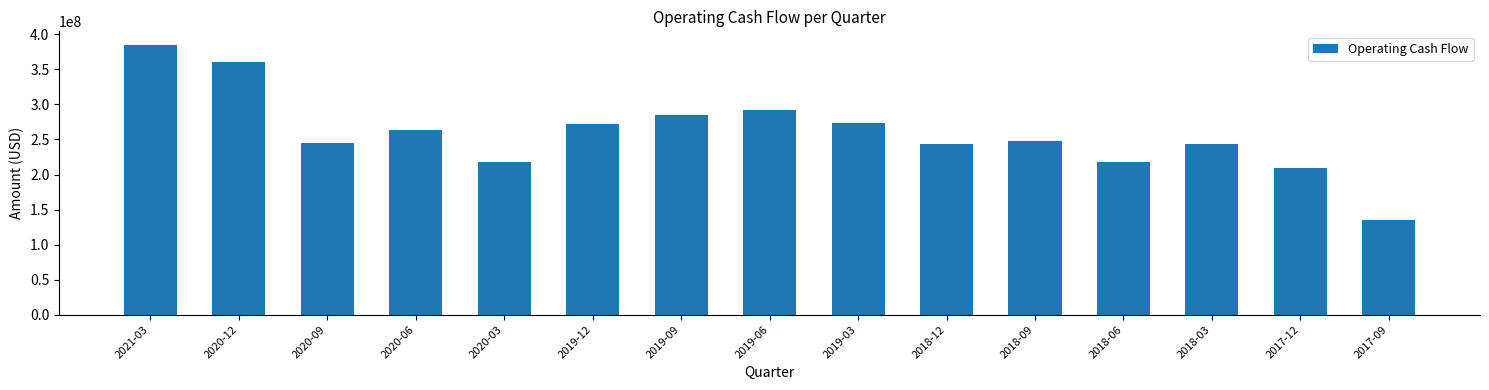

Does the chart contain stacked bars?

No